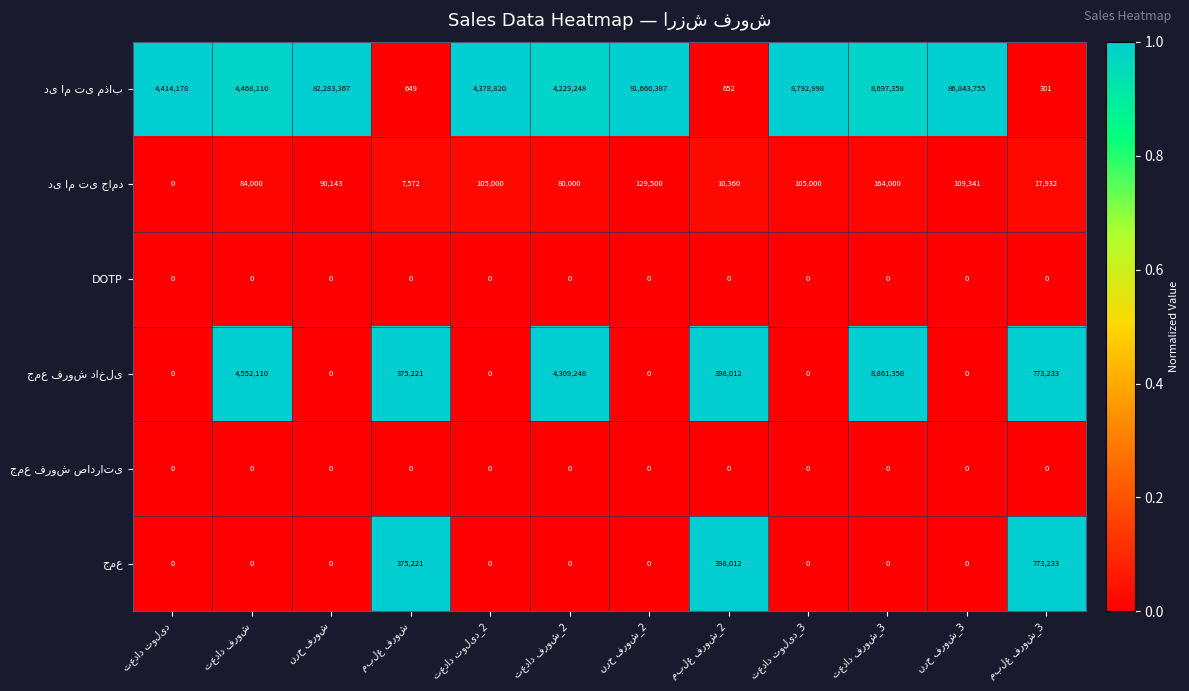

At how many categories does at least one series exceed 57253868?

3